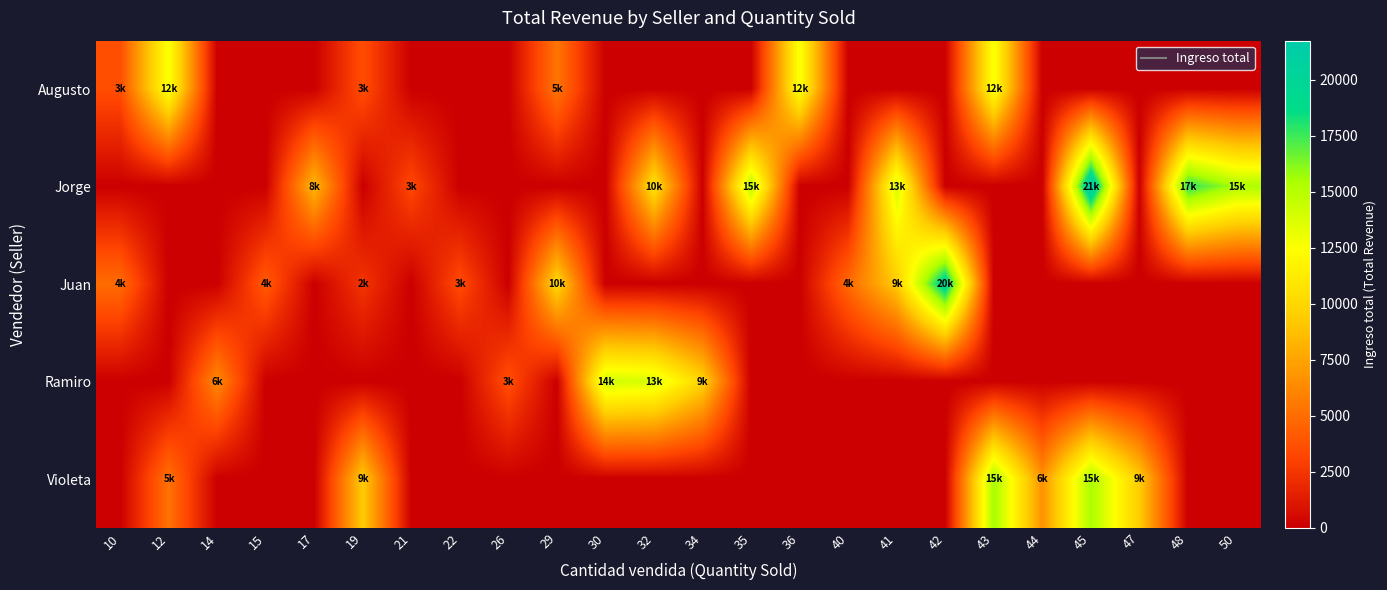

How many series are shown in this chart?

5